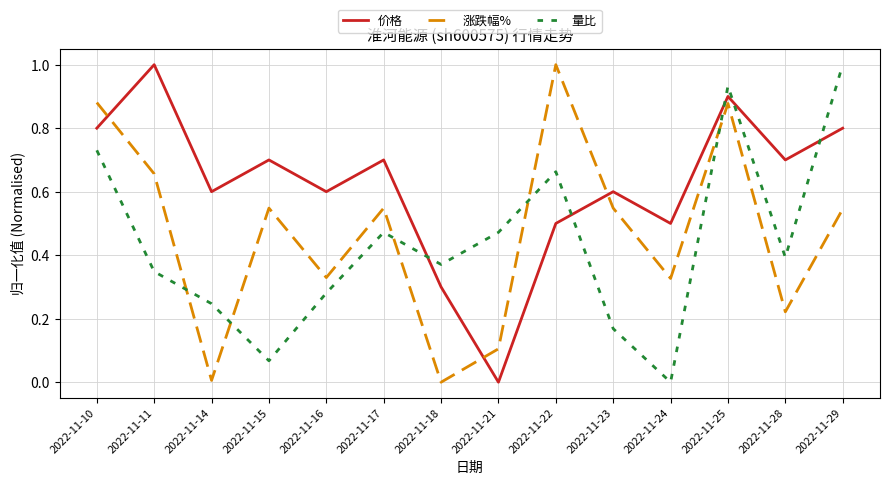

Which series changed the most between 2022-11-24 and 2022-11-29?

量比